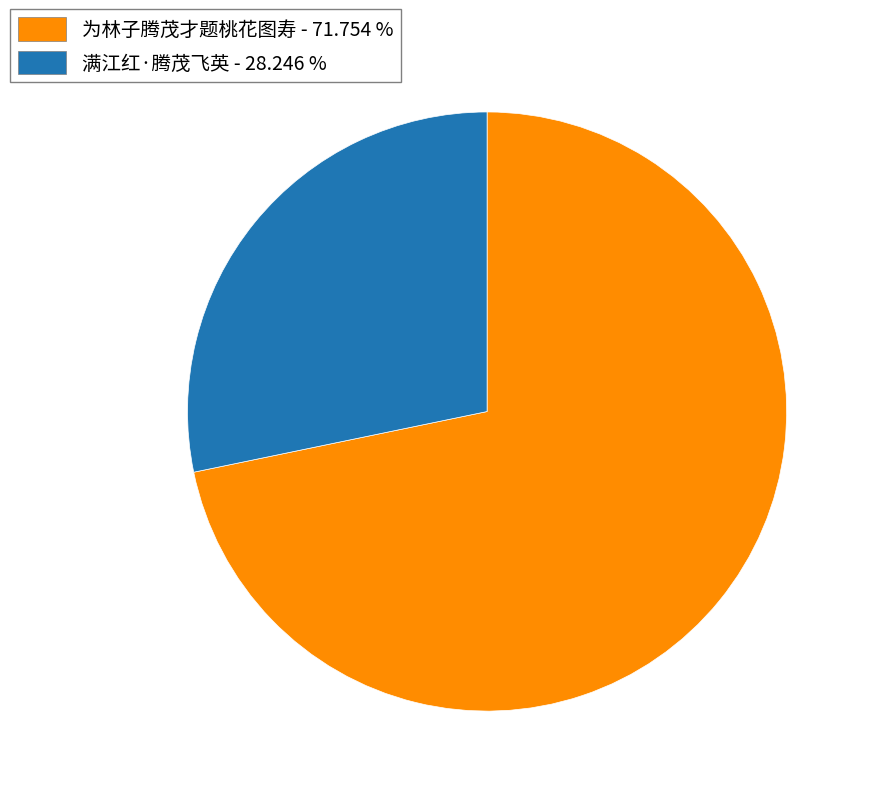

Which category accounts for the majority?

为林子腾茂才题桃花图寿